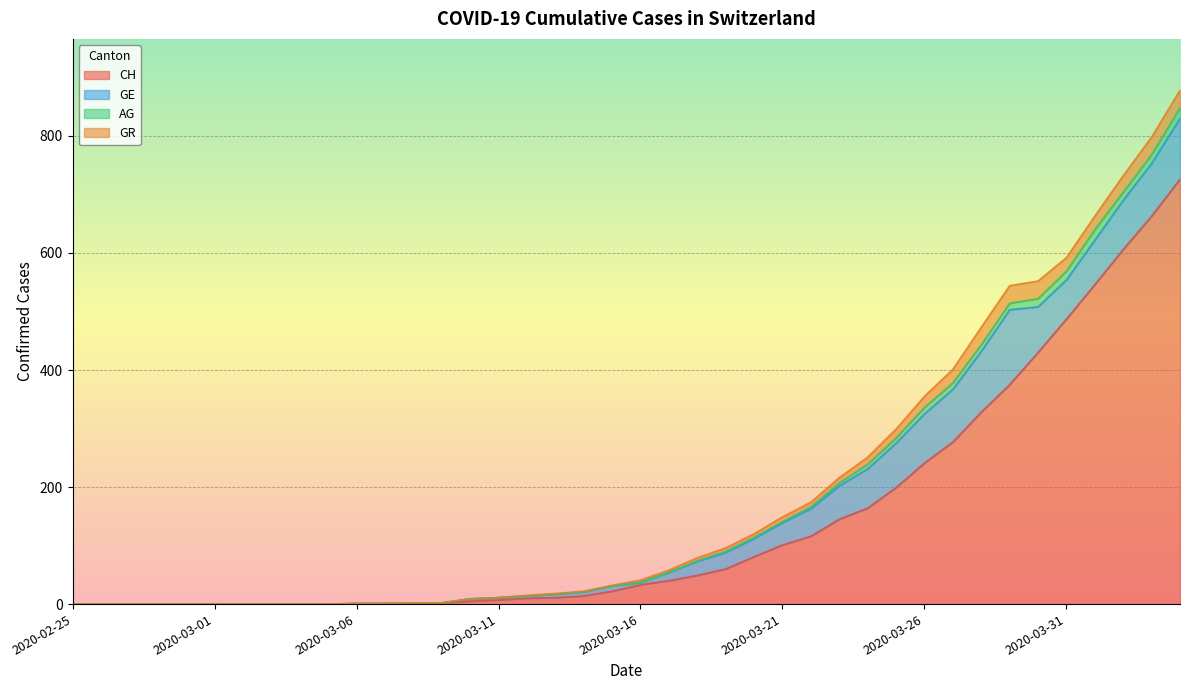

At which category is the sum across all series the highest?

2020-04-04